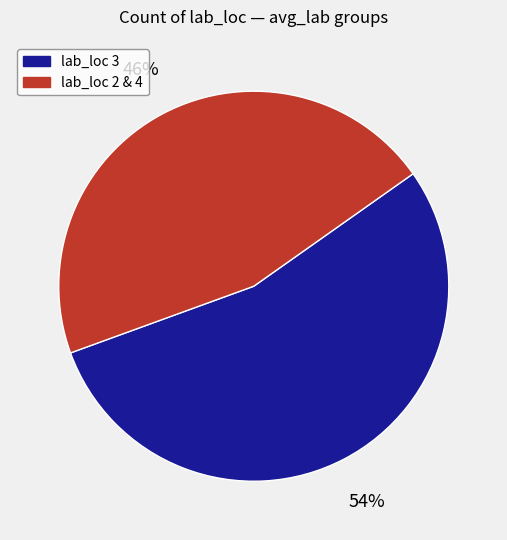

To the nearest percent, what portion does lab_loc 3 represent?

54%